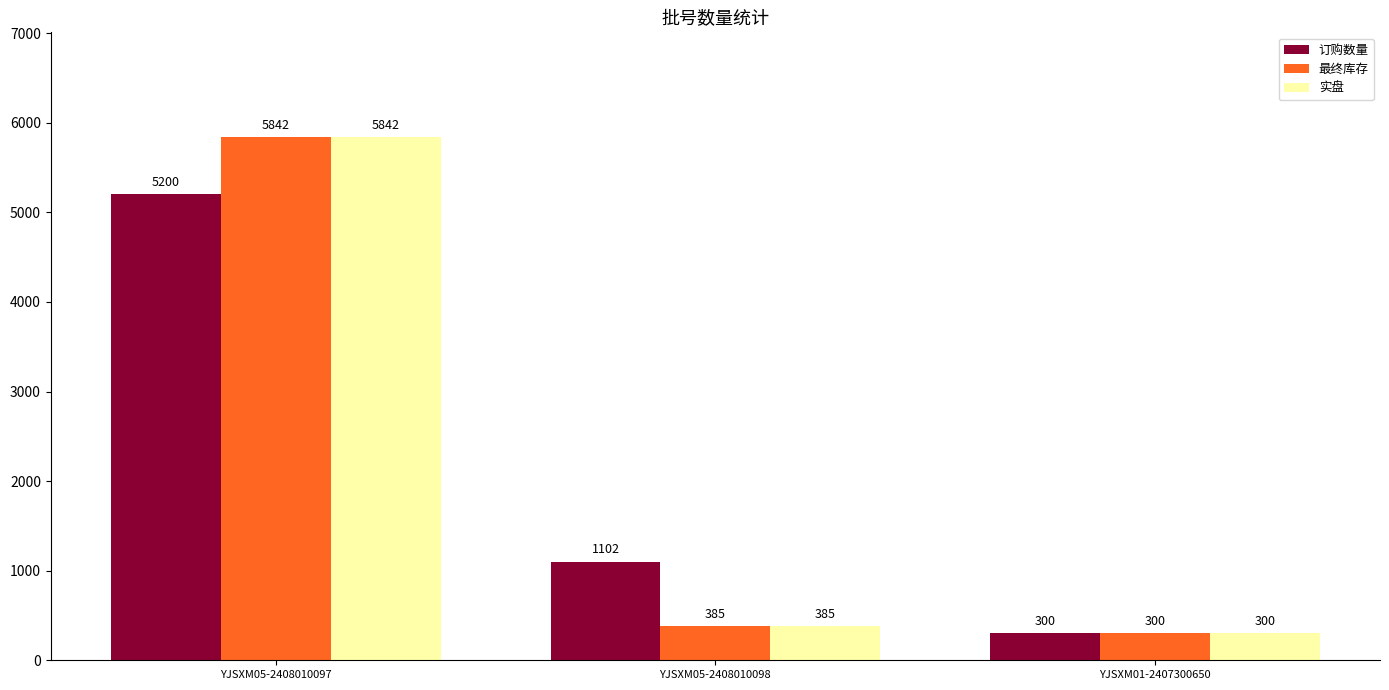

Count the number of data series in this chart.

3